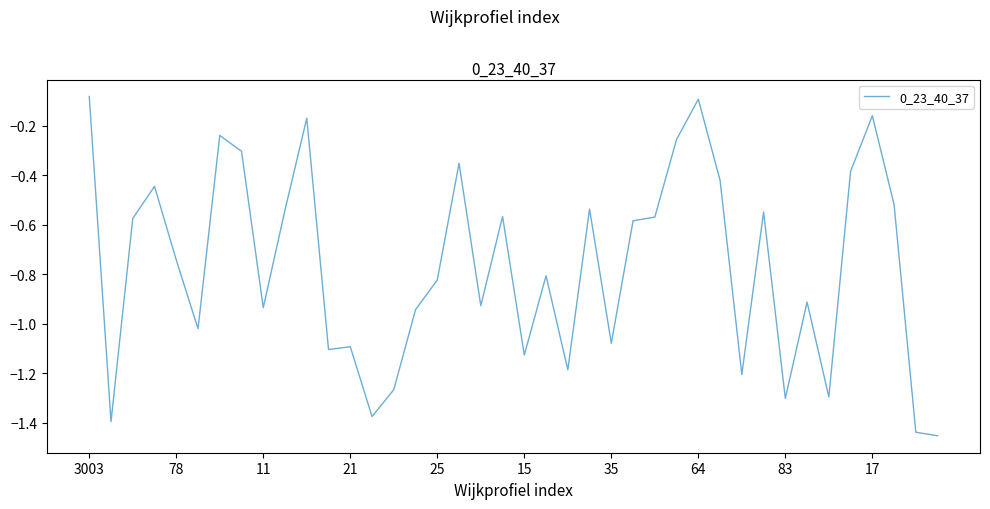

What is the difference between the maximum and minimum values?

1.4